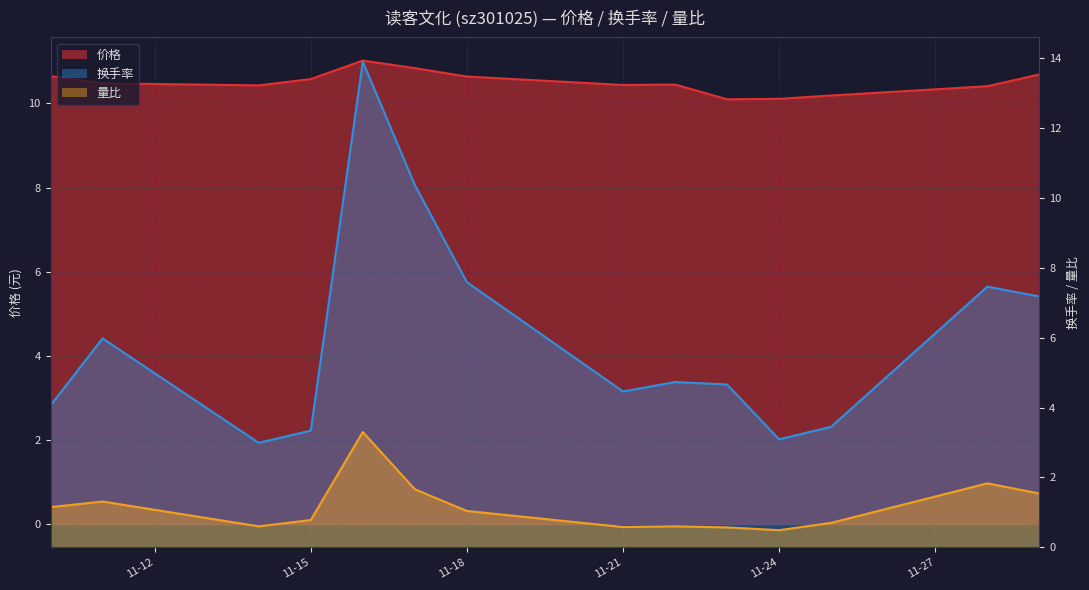

What is the difference between the second highest and second lowest values in the 量比 series?

1.3